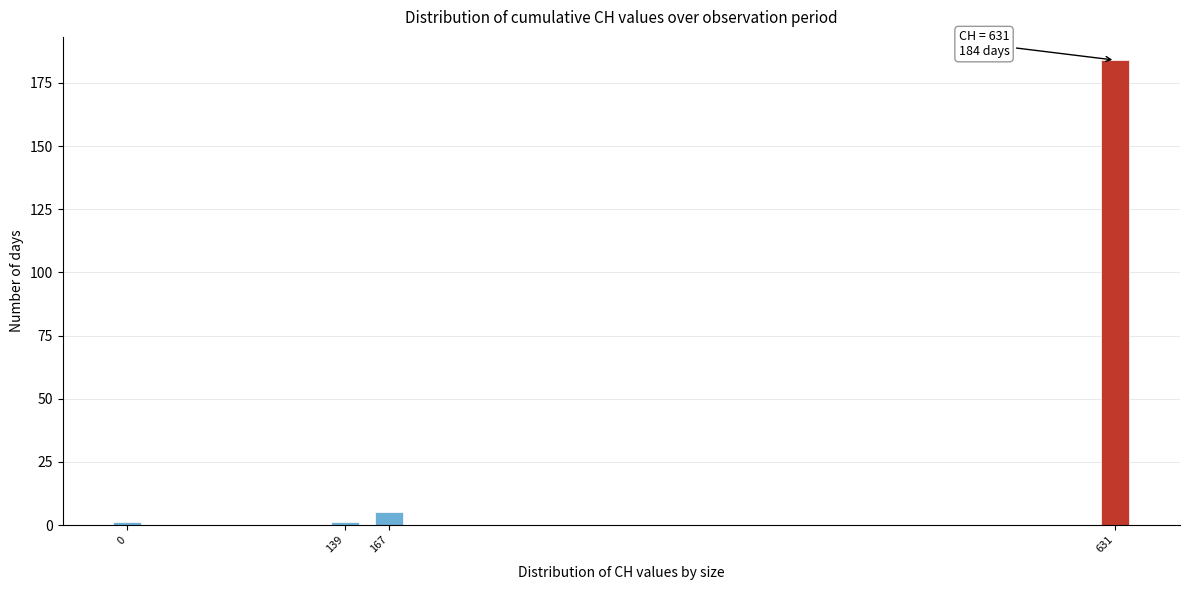

Reading left to right, extract all data points from this chart.

0=1	139=1	167=5	631=184